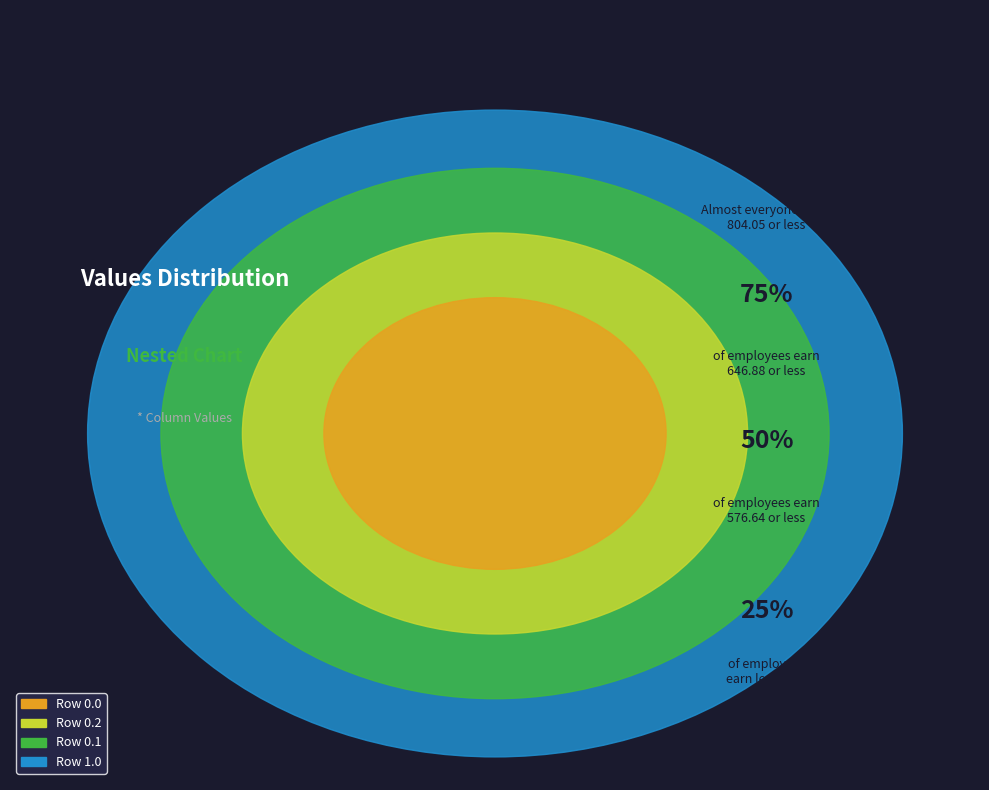

What is the largest slice in the pie chart?

1.0